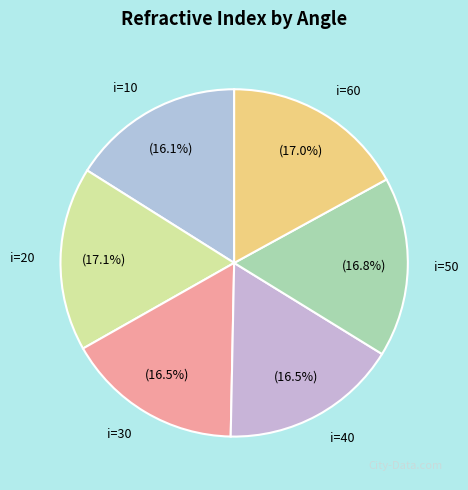

What portion of the pie excludes i=60?

83.0%